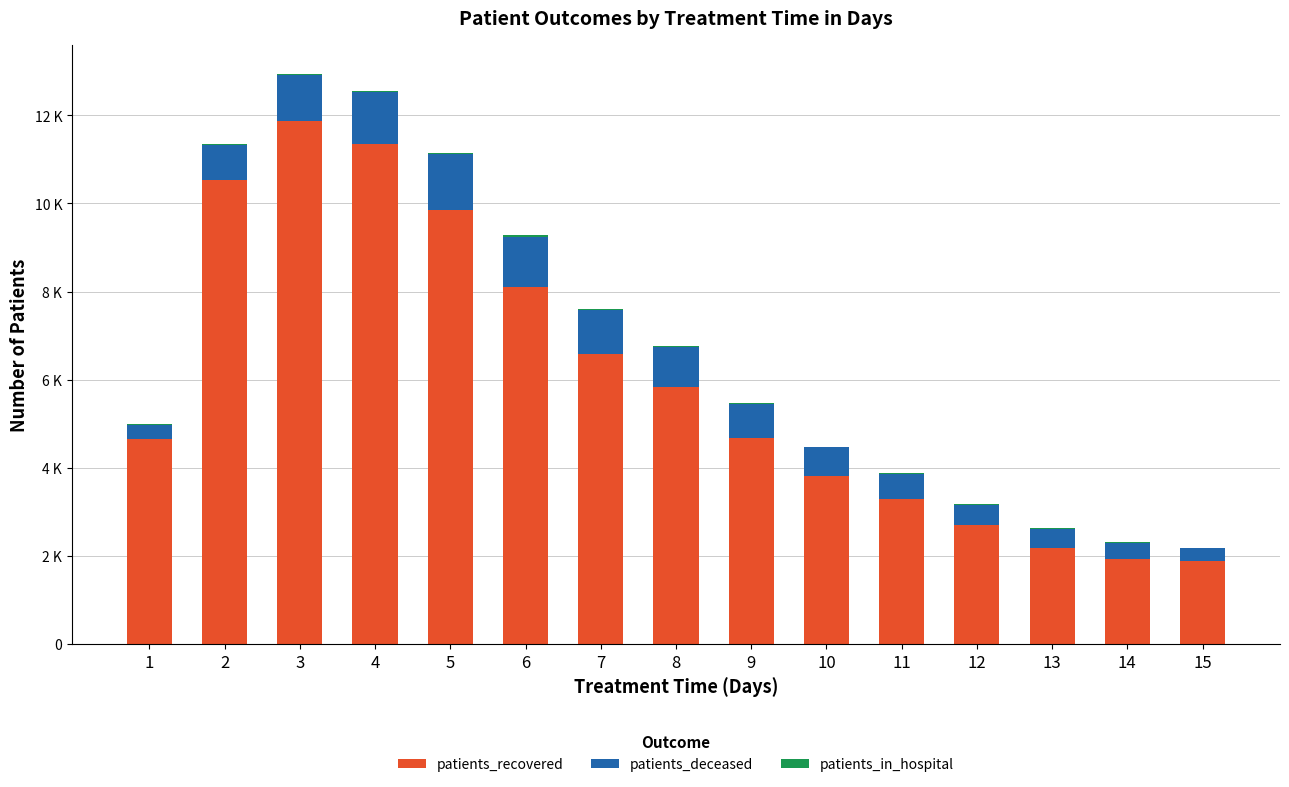

Are the bars horizontal?

No